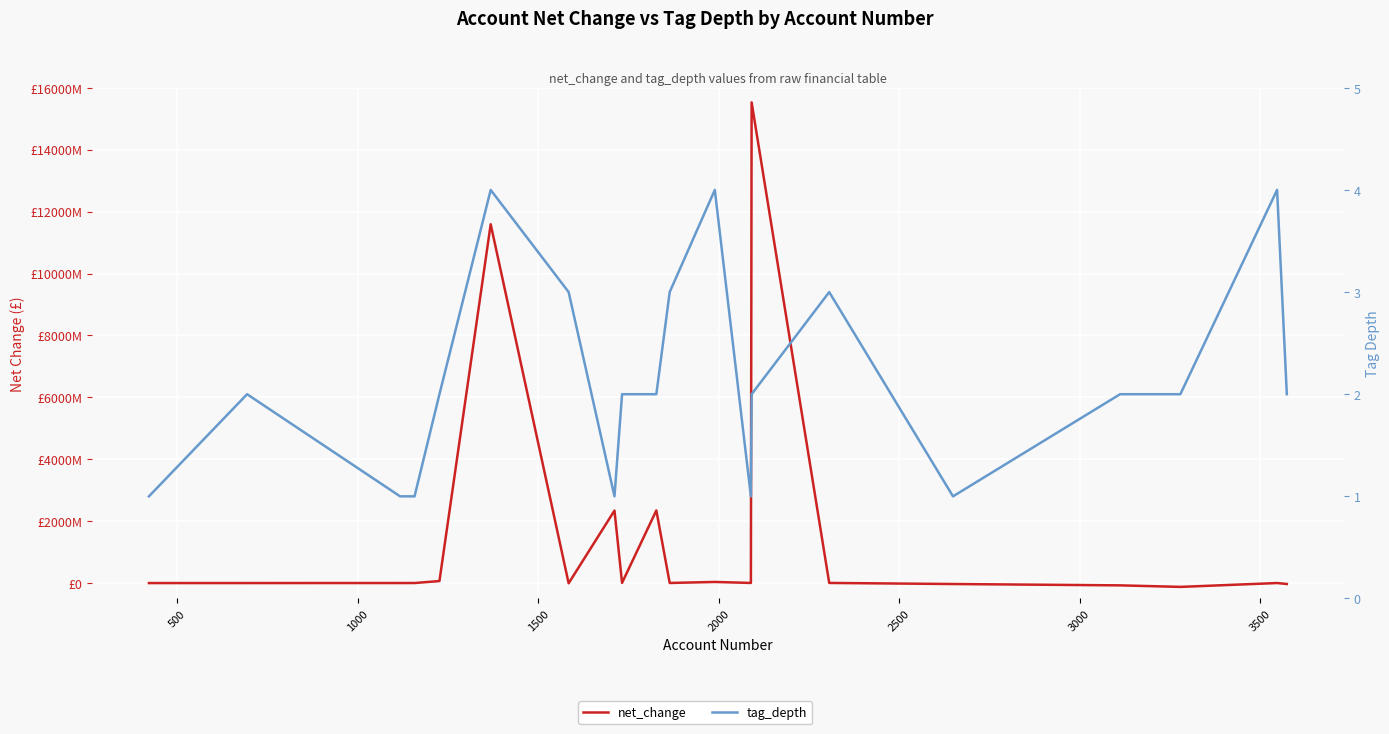

Reading right to left, transcribe all the data shown in this chart.

net_change: -31196000	-803000	-125362000	-75808000	-32490000	2306000	15528834000	2089000	34419000	1360000	2344976000	4221000	2340755000	-9112000	11590849000	63216000	-469000	-469000	-1789000	-1789000
tag_depth: 2	4	2	2	1	3	2	1	4	3	2	2	1	3	4	2	1	1	2	1